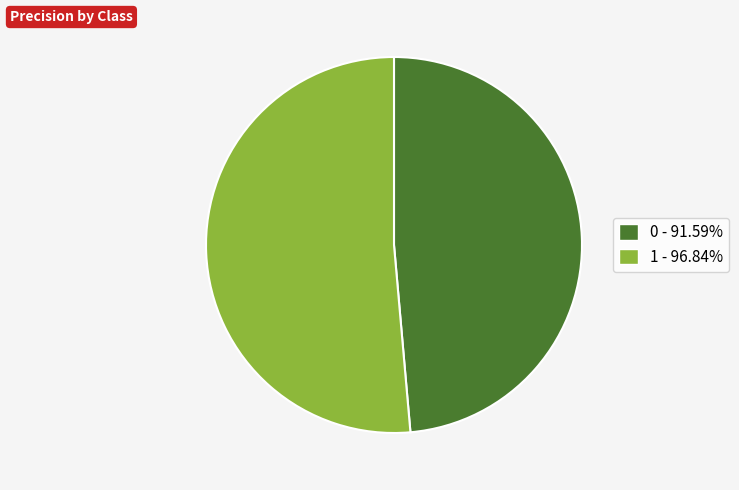

Rank the categories by value from highest to lowest.

1, 0